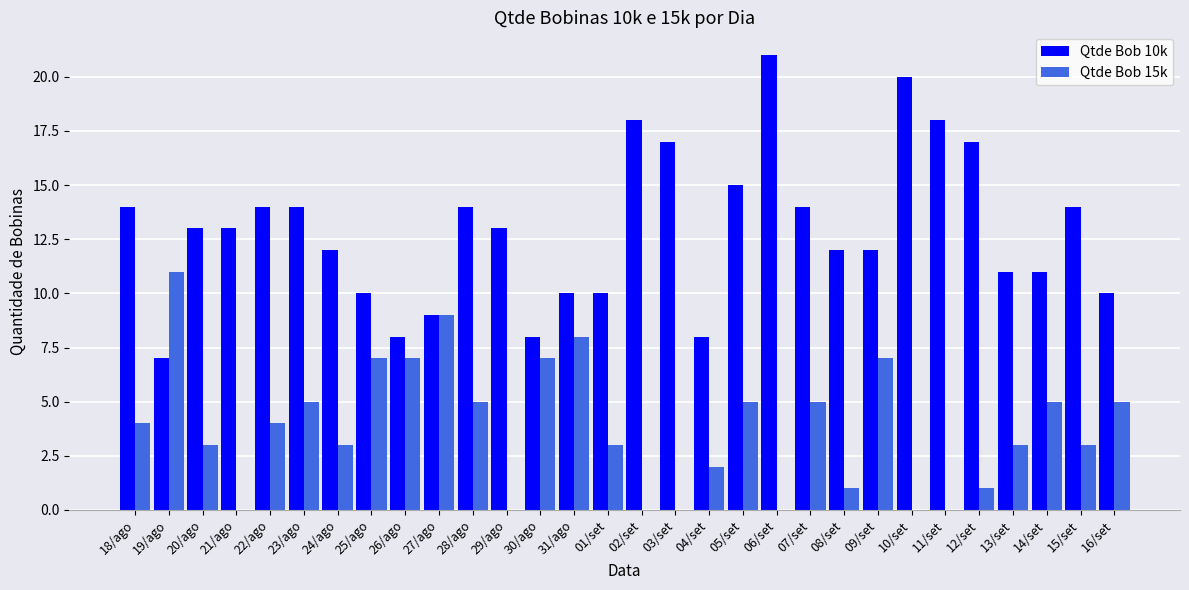

Which series has the largest total across all categories?

Qtde Bob 10k